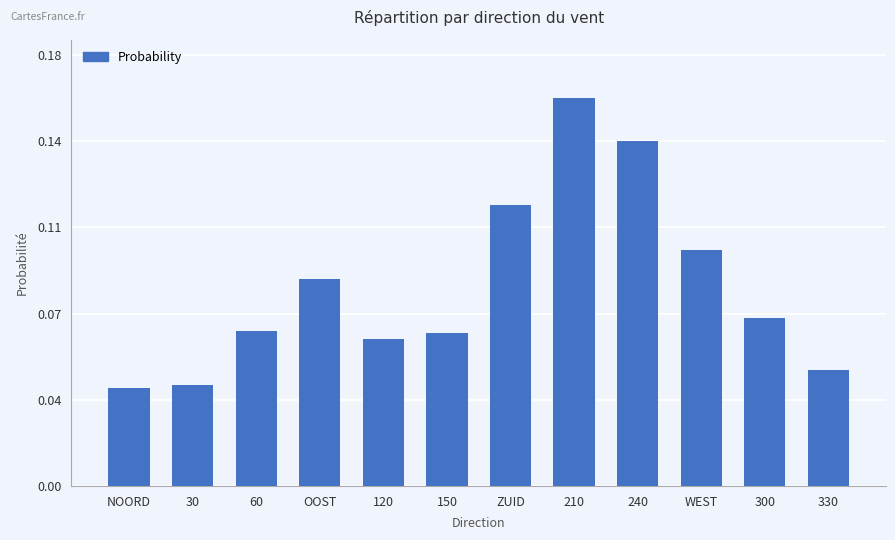

Rank the categories by value from highest to lowest.

210, 240, ZUID, WEST, OOST, 300, 60, 150, 120, 330, 30, NOORD